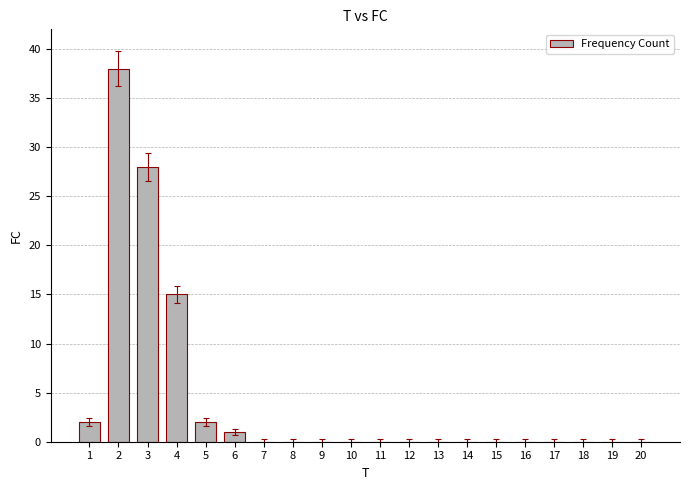

What is the maximum value shown in the chart?

38